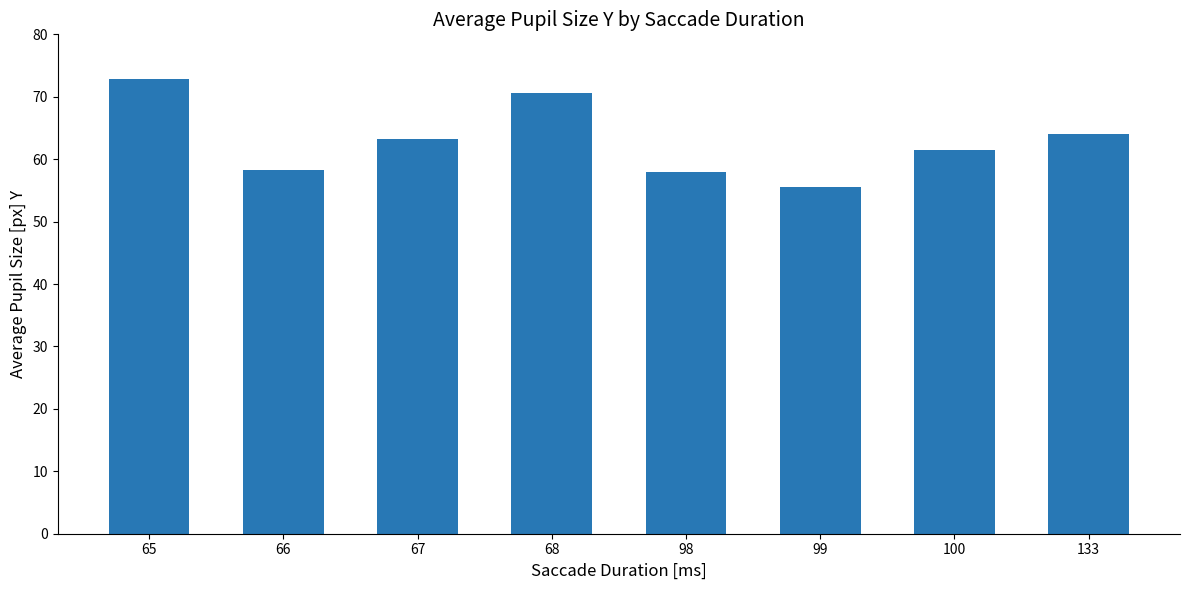

How many categories are shown in the chart?

8